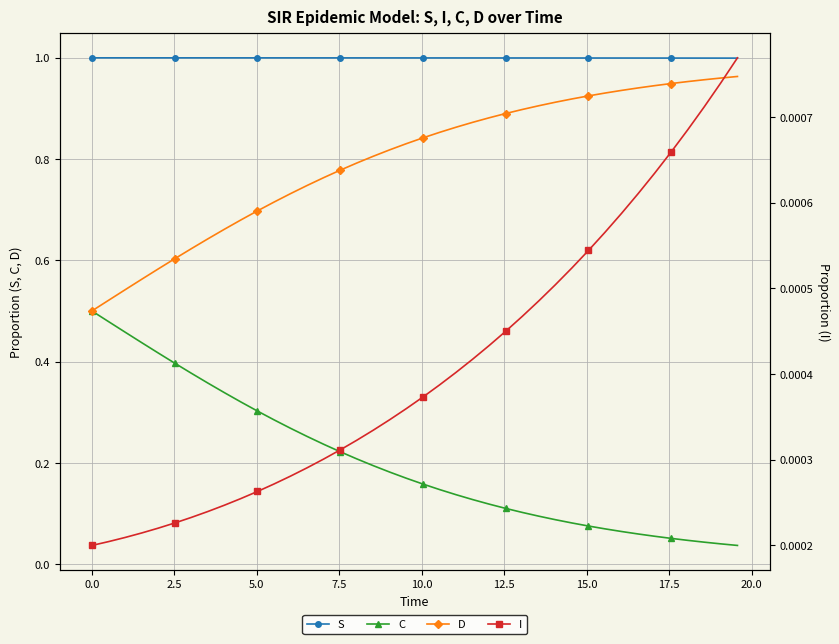

True or false: C and S cross at least once.

False